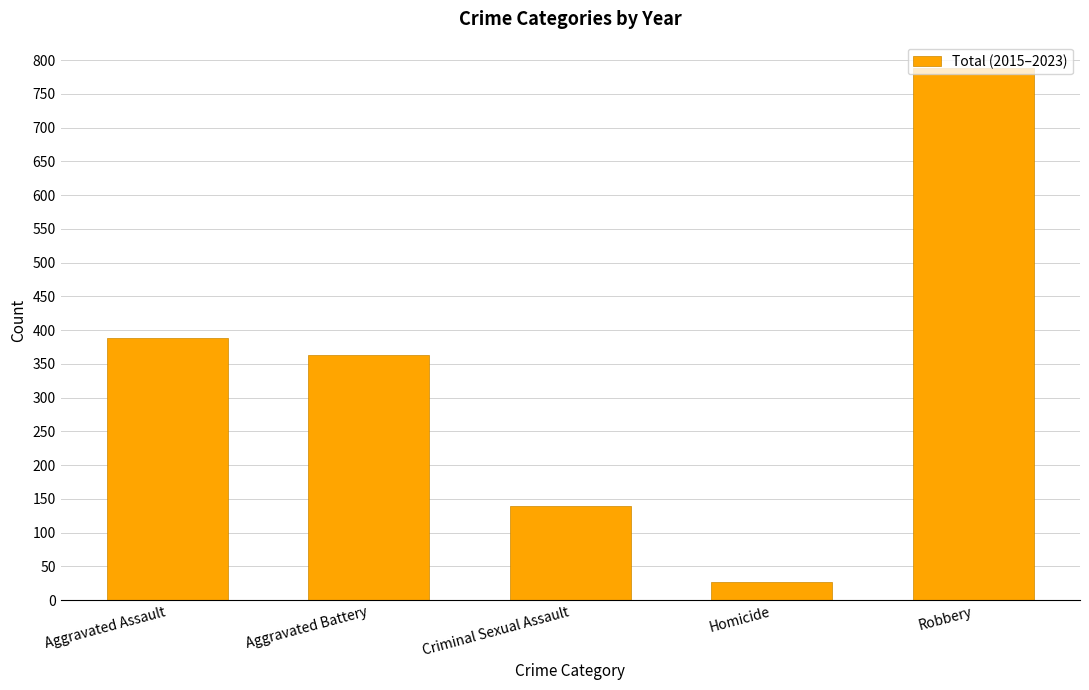

List the labels in order of value, largest first.

Robbery, Aggravated Assault, Aggravated Battery, Criminal Sexual Assault, Homicide